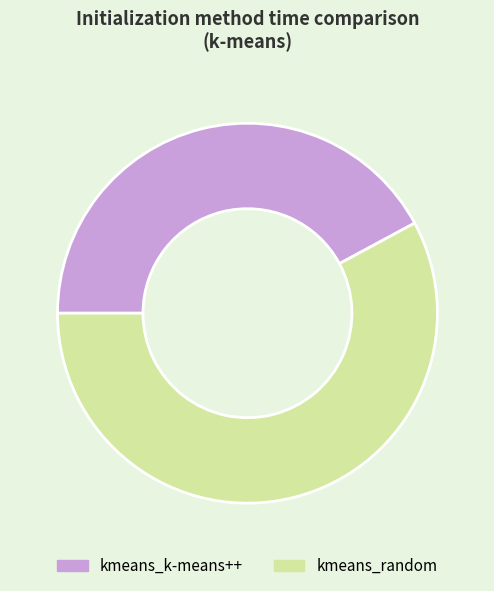

Between kmeans_random and kmeans_k-means++, which is larger?

kmeans_random